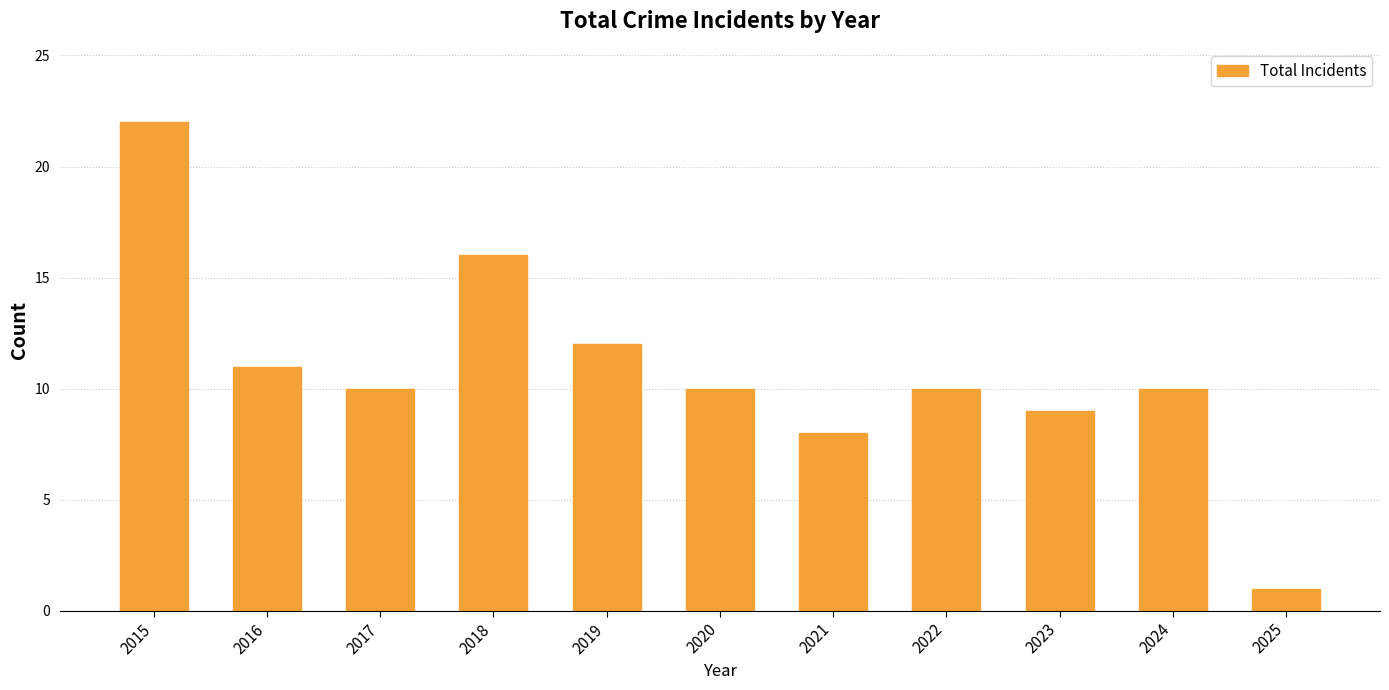

What is the difference between the maximum and minimum values?

21